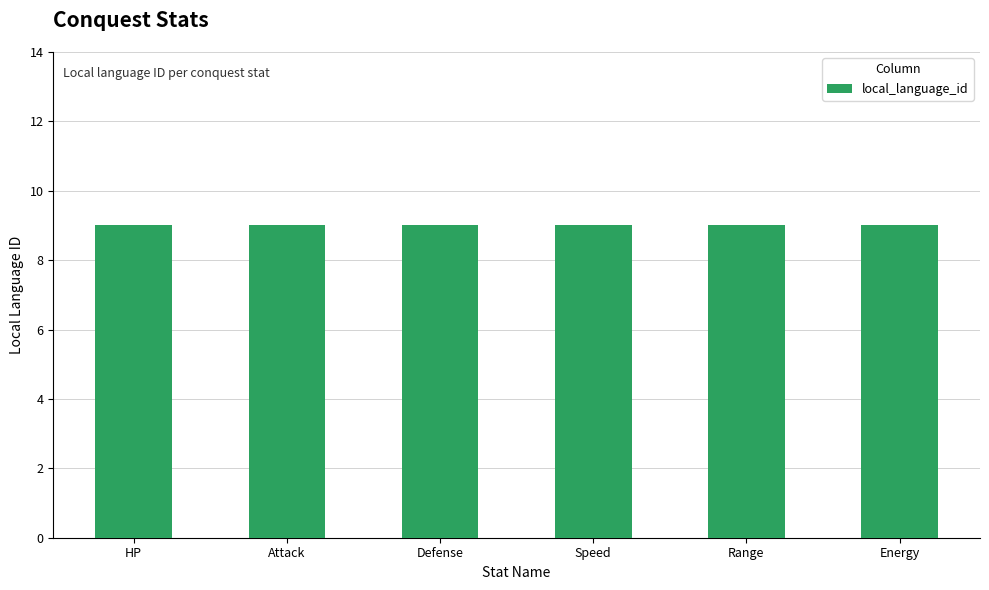

Does the chart contain any negative values?

No